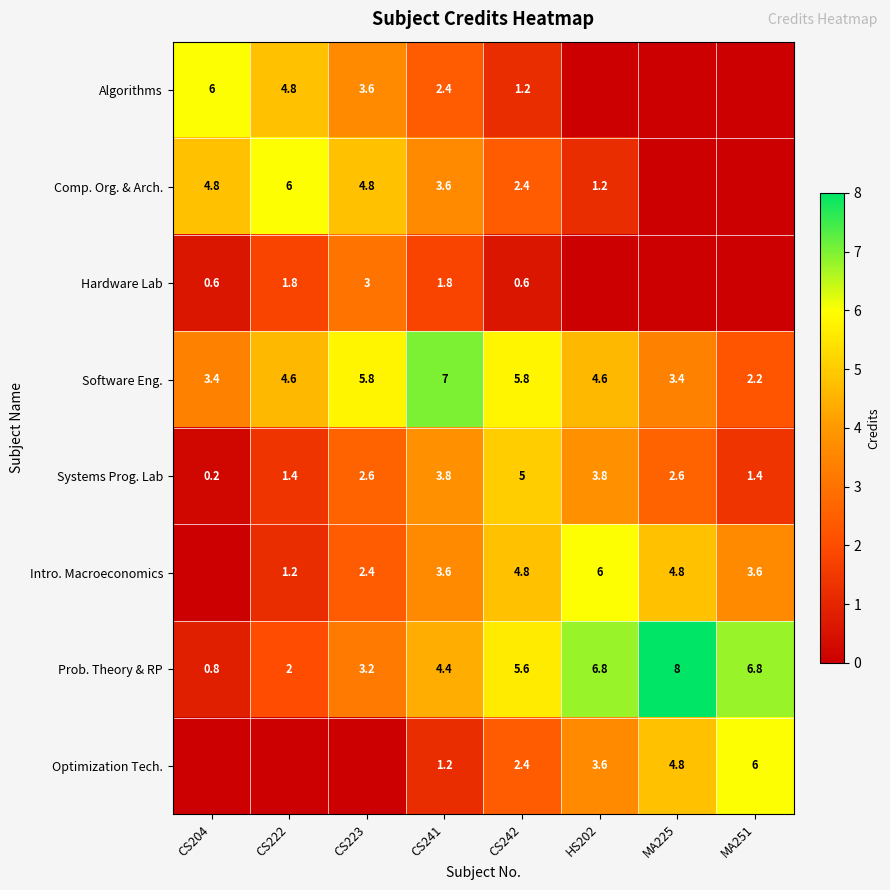

What is the sum of the Prob. Theory & RP values at CS241 and CS223?

7.6